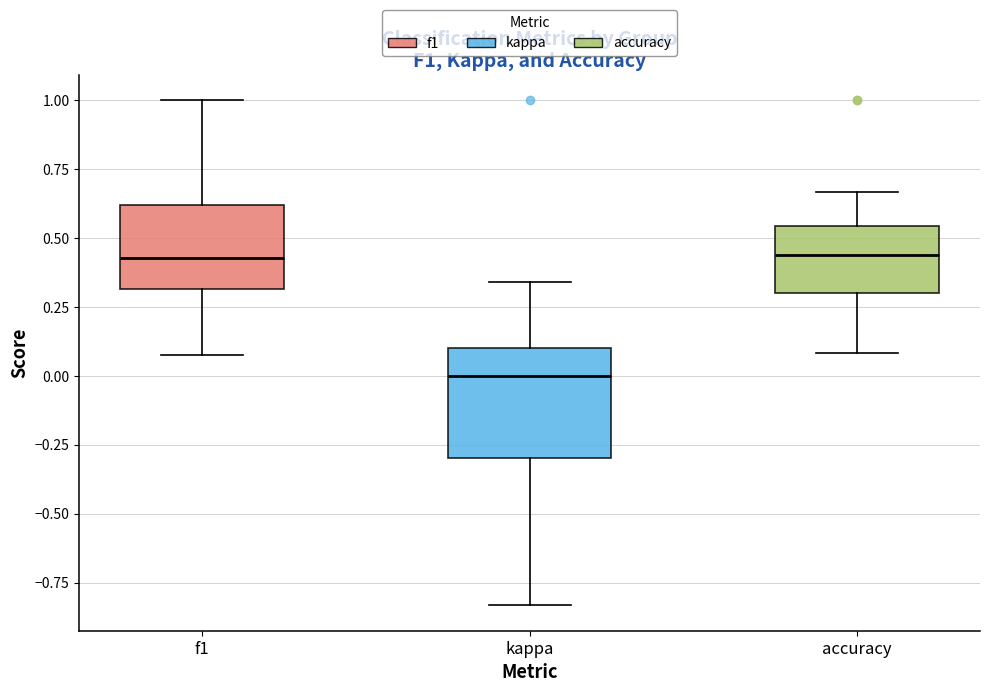

Which box's median line is the lowest?

kappa